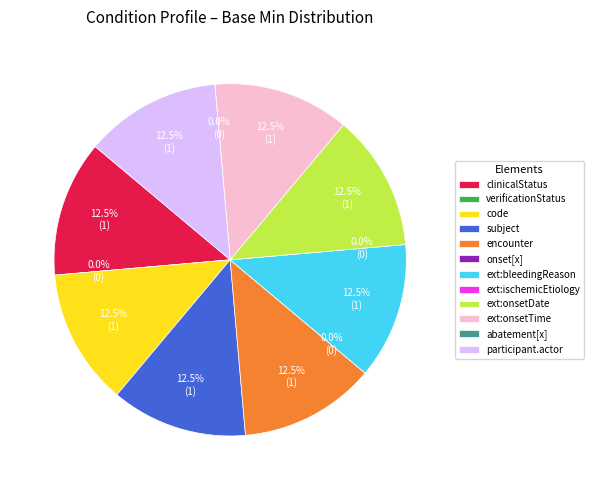

To the nearest percent, what percentage of the pie is Condition.extension:onsetDate?

12%